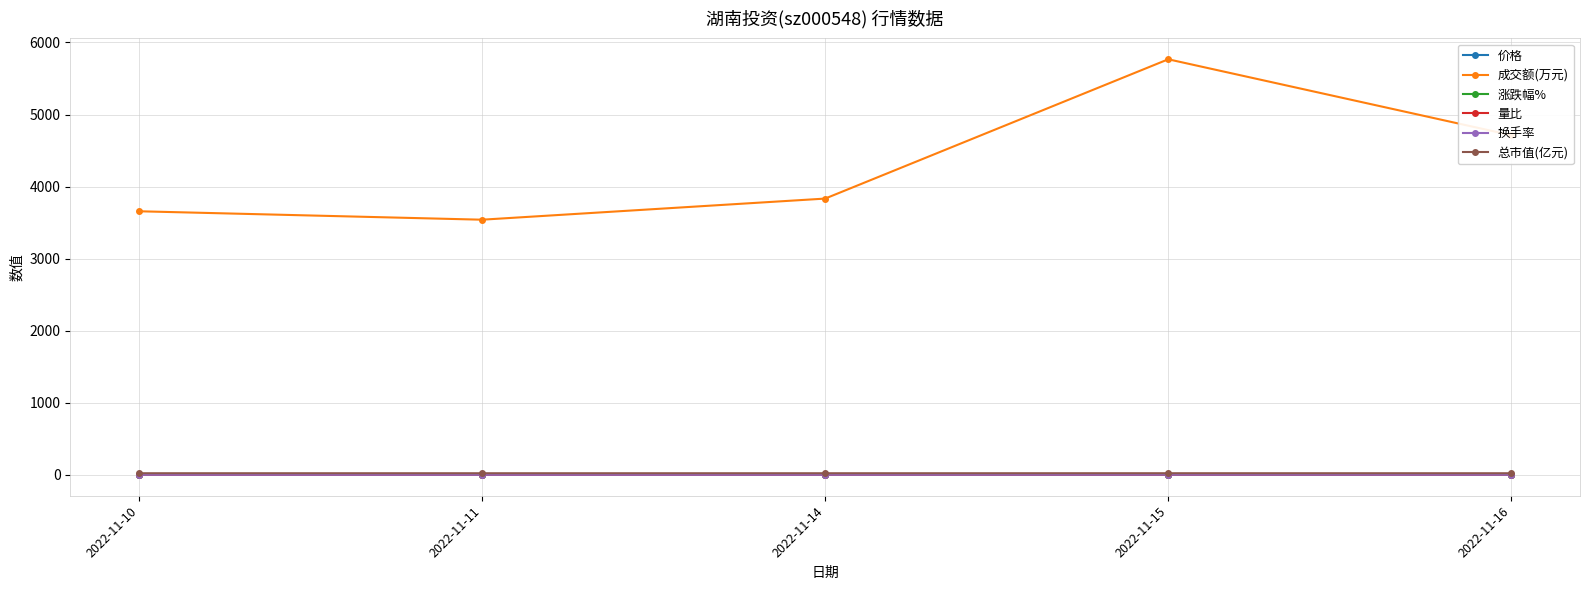

How many categories are shown in the chart?

5